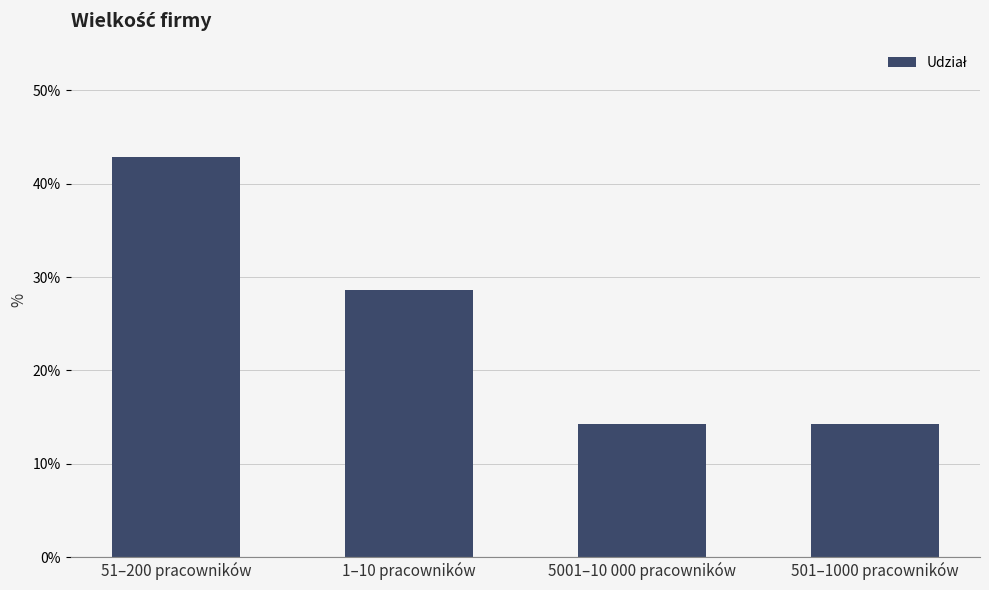

Does the chart contain any negative values?

No